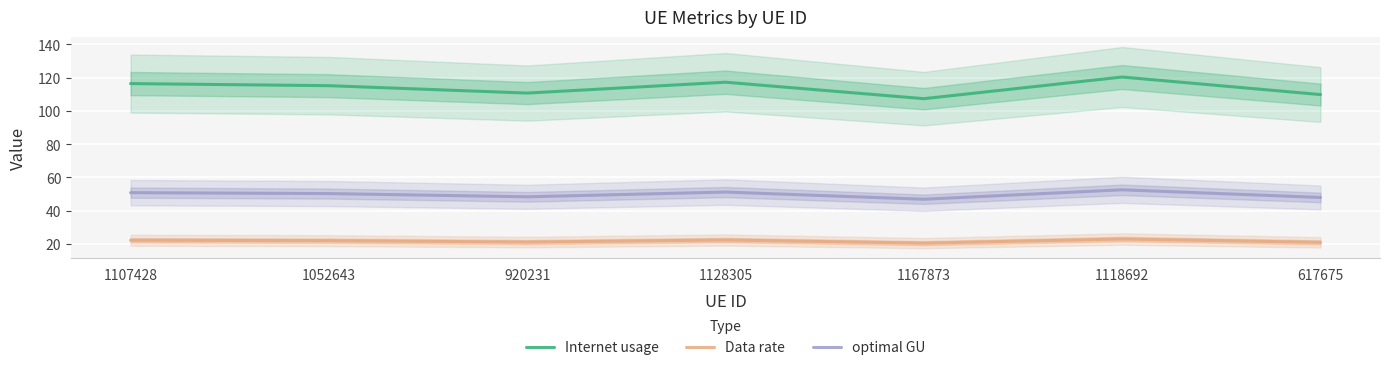

Between 1128305 and 1167873, which is larger?

1128305